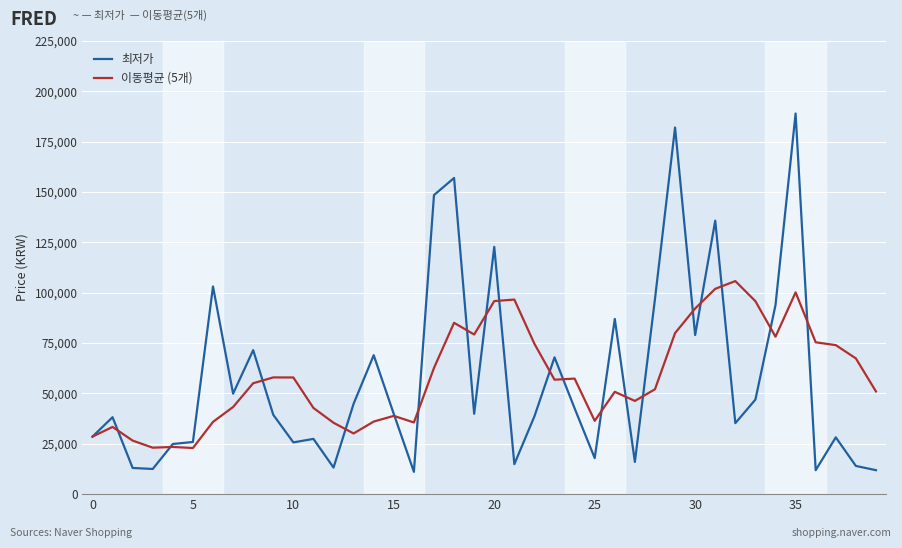

What is the average value of the 이동평균 (5개) series?

58563.2